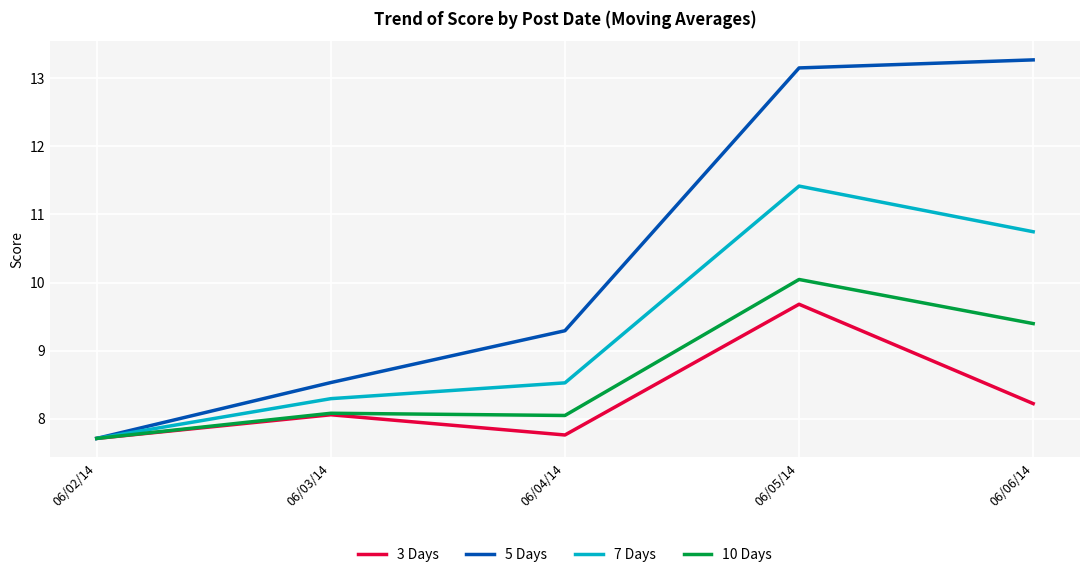

Which series has the largest total across all categories?

5 Days